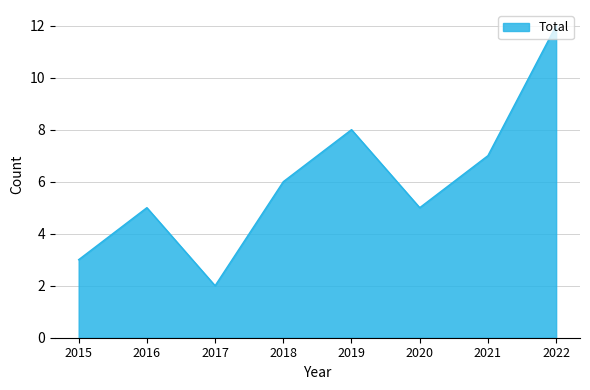

What is the change in value from 2019 to 2020?

-3